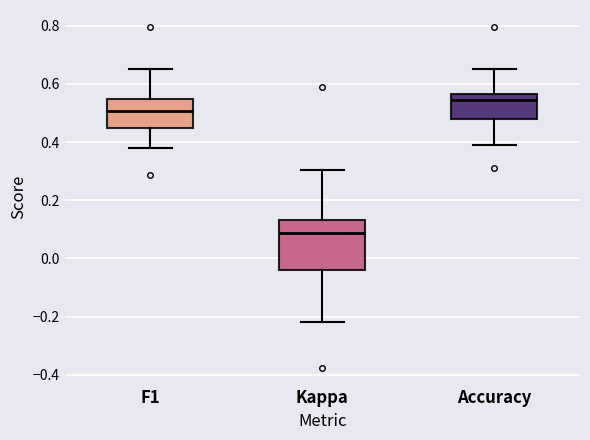

Reading left to right, transcribe this box plot: for each box, give where its median line is, the range the box spans, and where its two whiskers end, as read against the y-axis. The values are not printed on the chart, so give them approximately, as read against the axis.

F1: median 0.50, box 0.44 to 0.54, whiskers 0.38 to 0.64
Kappa: median 0.08, box -0.04 to 0.14, whiskers -0.22 to 0.30
Accuracy: median 0.54, box 0.48 to 0.56, whiskers 0.40 to 0.66